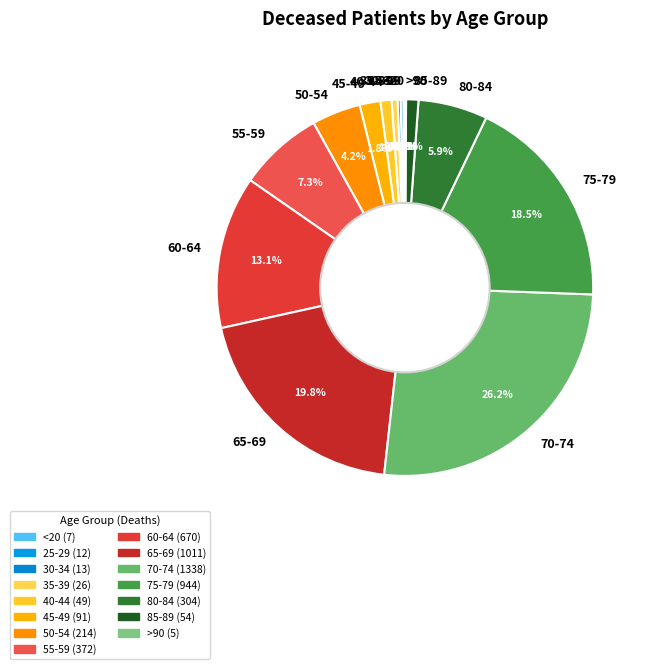

Which has a higher value, 65-69 or 50-54?

65-69